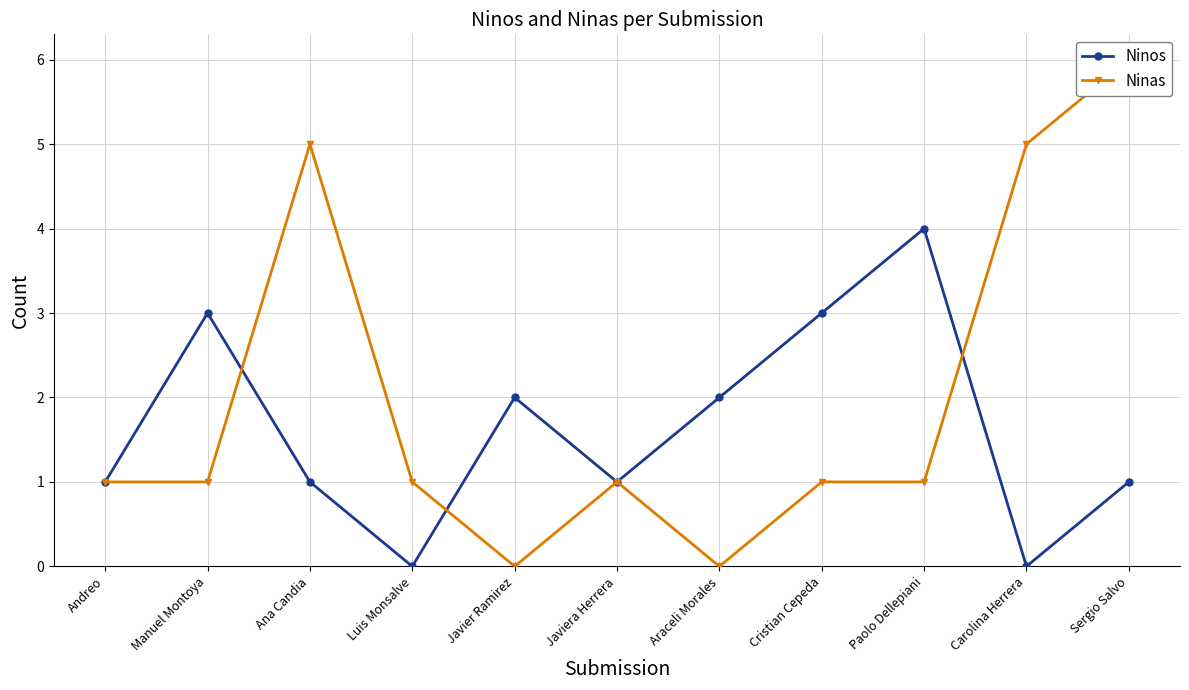

Is it true that Ninas equals 0 at Paolo Dellepiani?

False